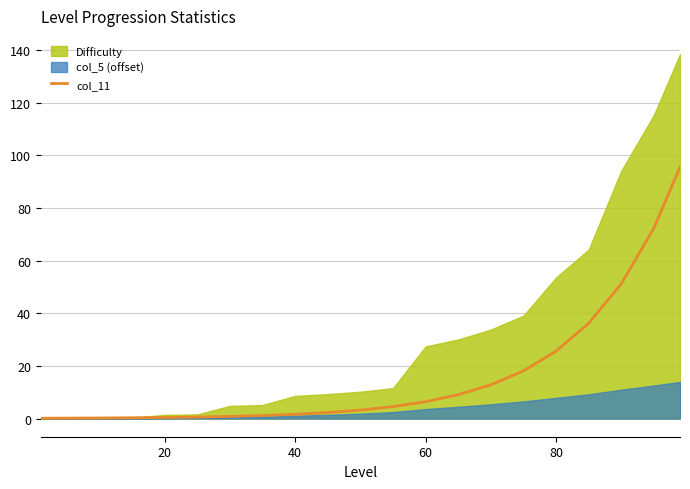

What is the maximum value for col_11?

95.5